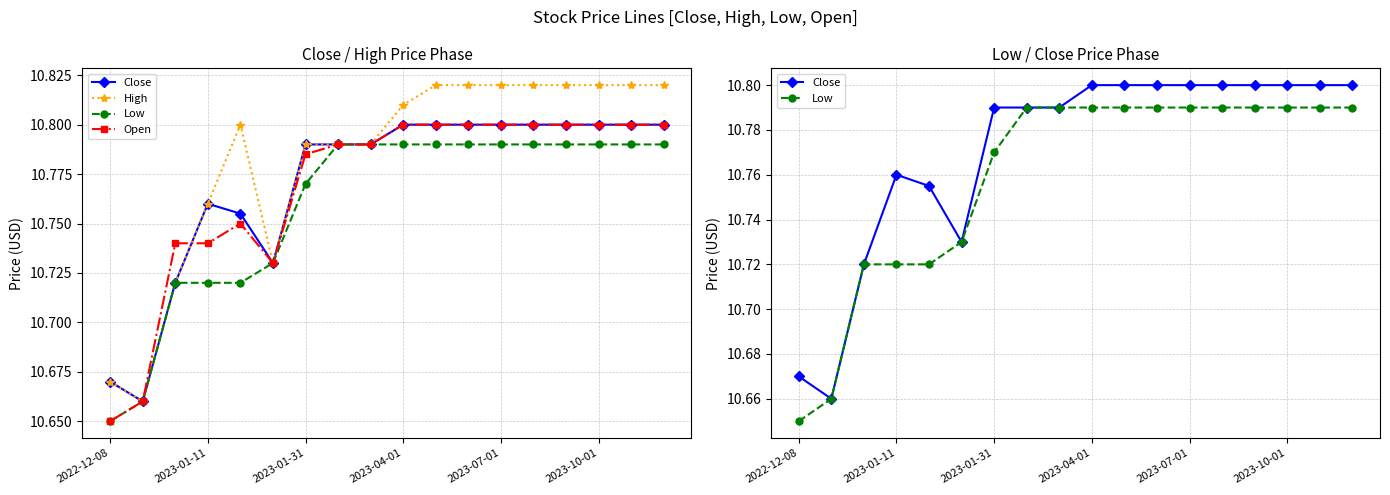

The Low series shows 10.8 at 2023-01-31. True or false?

True